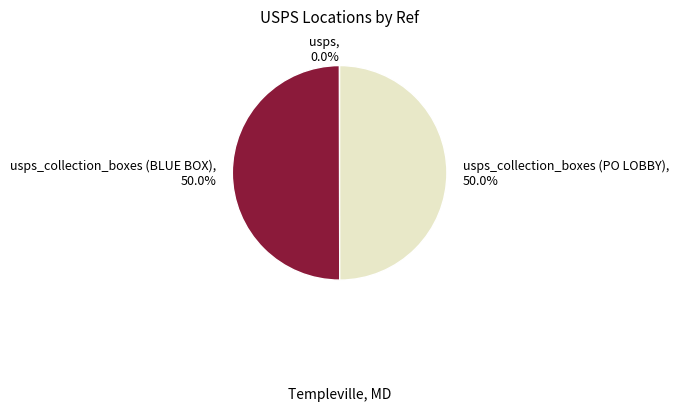

Count the number of slices in the pie.

3